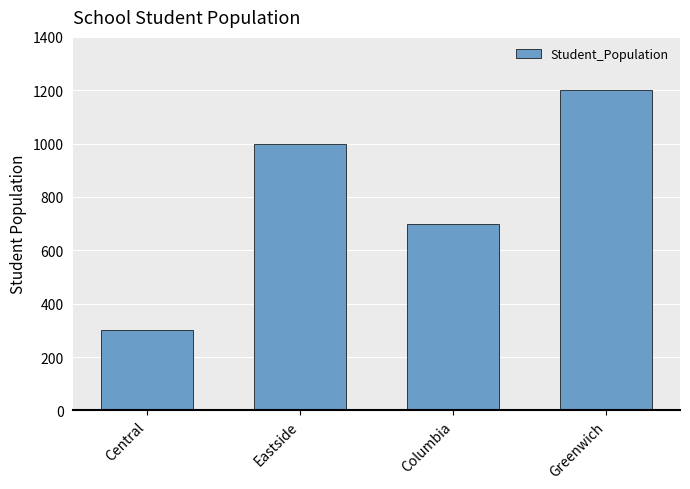

Where is the data nearest to the value 750?

Columbia